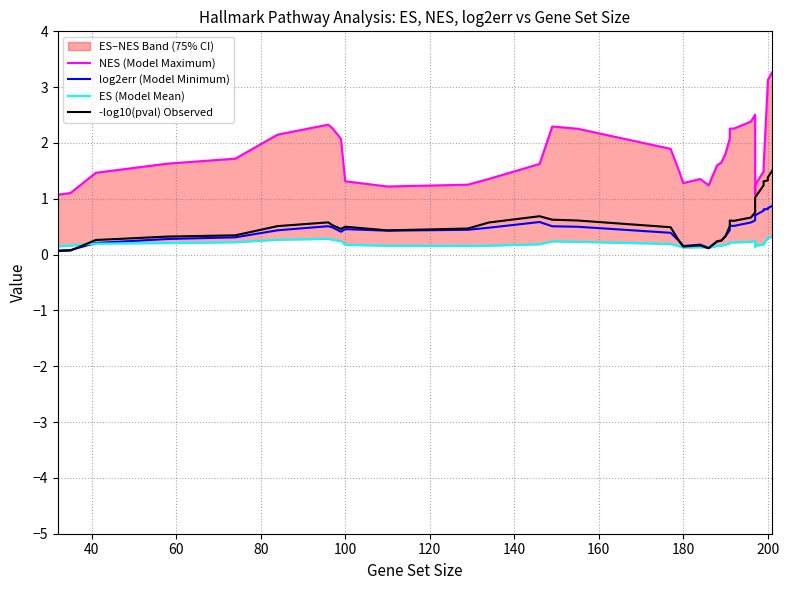

Does the chart have visible grid lines?

Yes